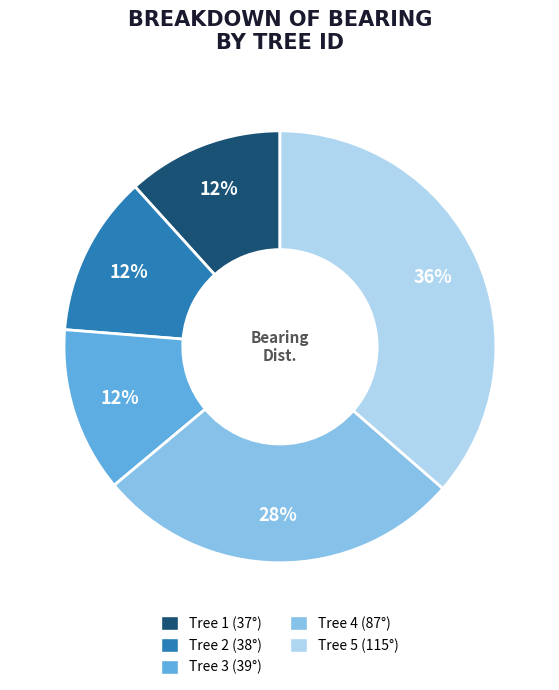

Does any single category account for the majority?

No